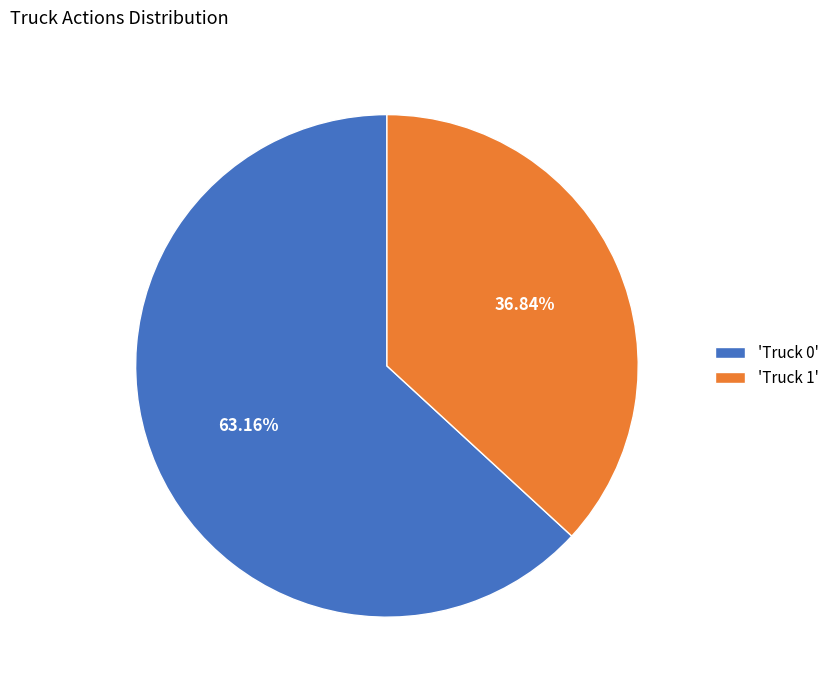

Between 'Truck 0' and 'Truck 1', which is larger?

'Truck 0'